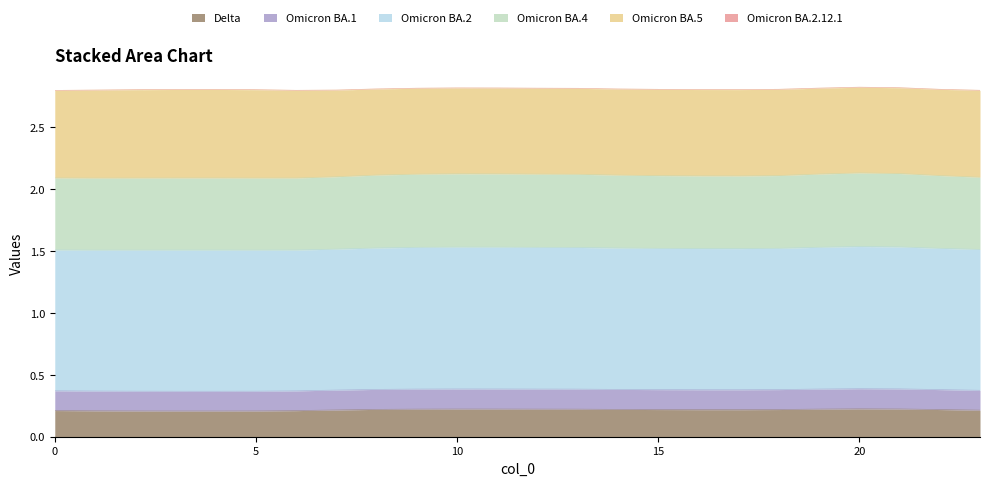

True or false: col_2 and col_3 intersect in this chart.

False